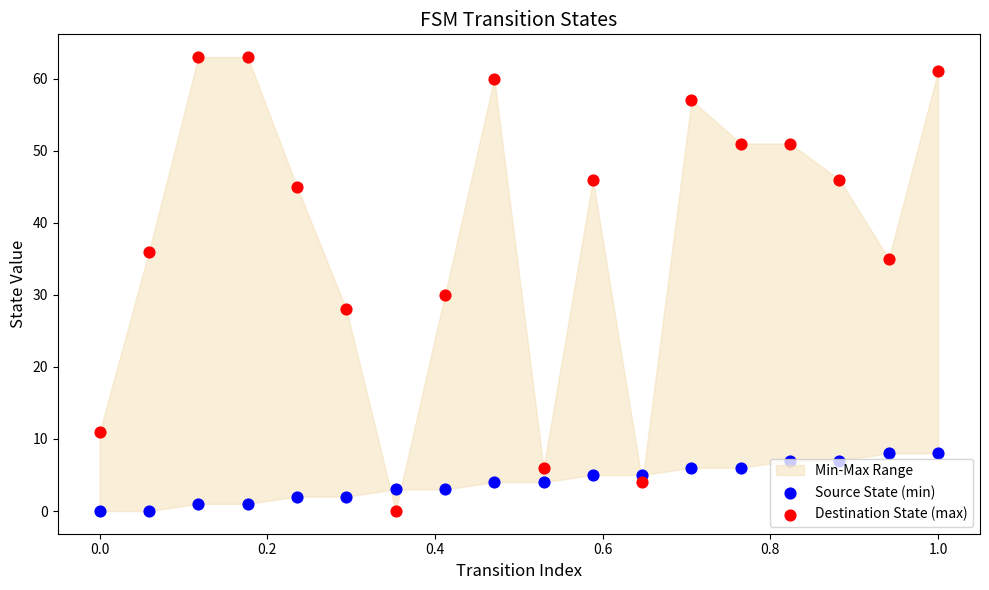

Is the value of Source State (min) at 16 greater than the value of Destination State (max) at 0.8?

No